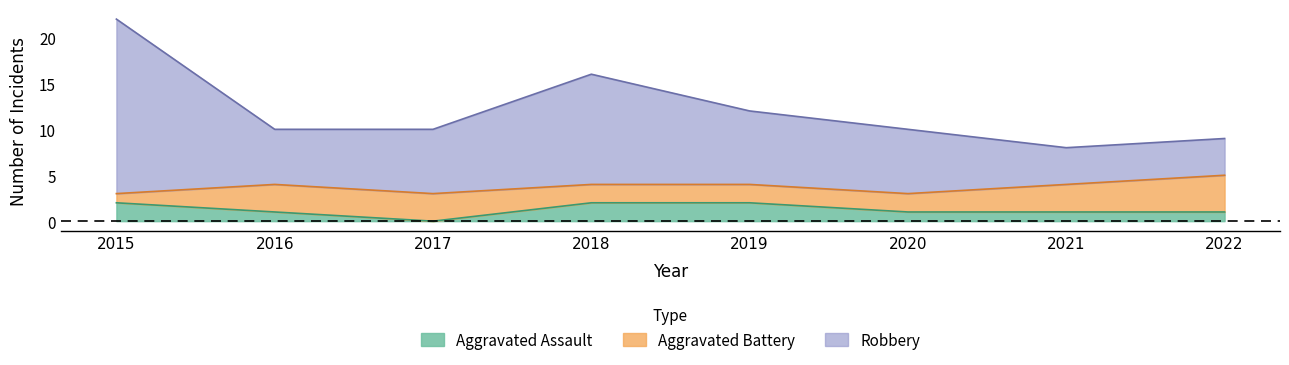

What is the difference between the highest and lowest values at 2016?

9